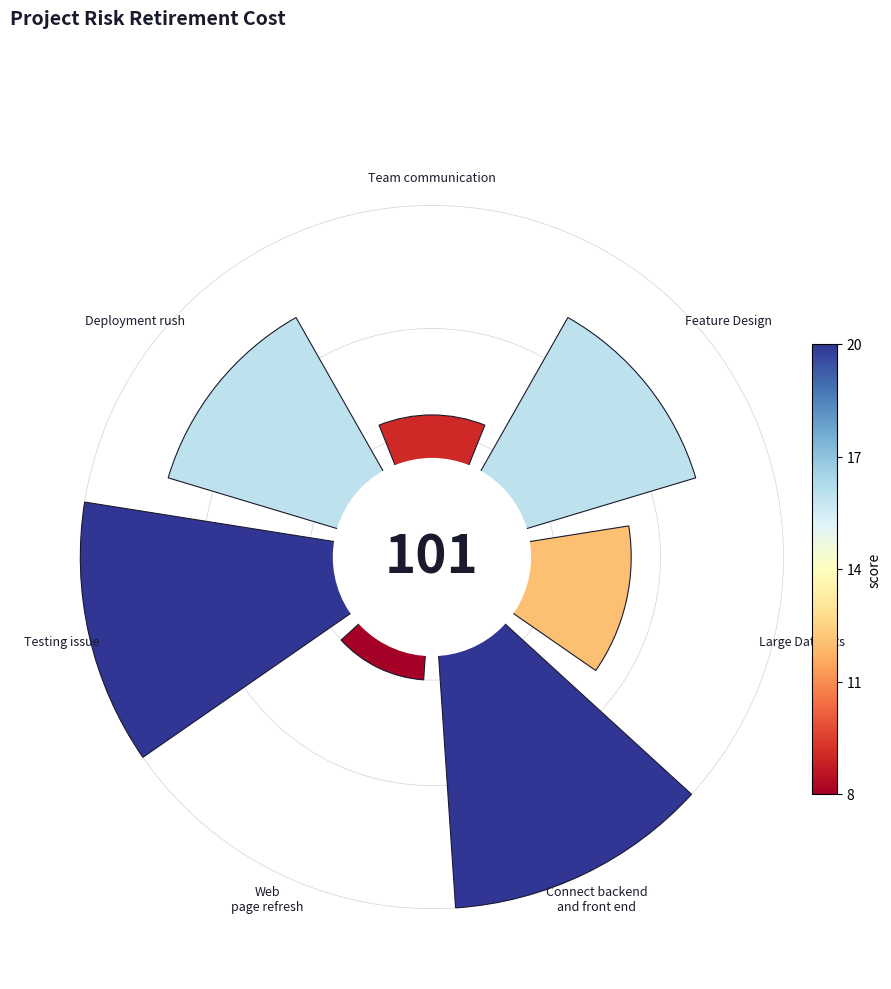

Does the chart contain any negative values?

No